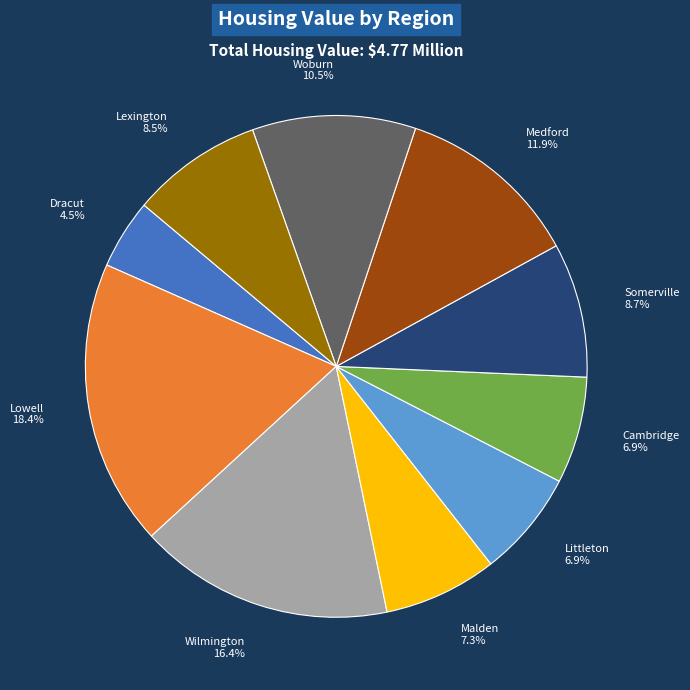

To the nearest percent, what is the difference between the largest and smallest slice percentages?

14%